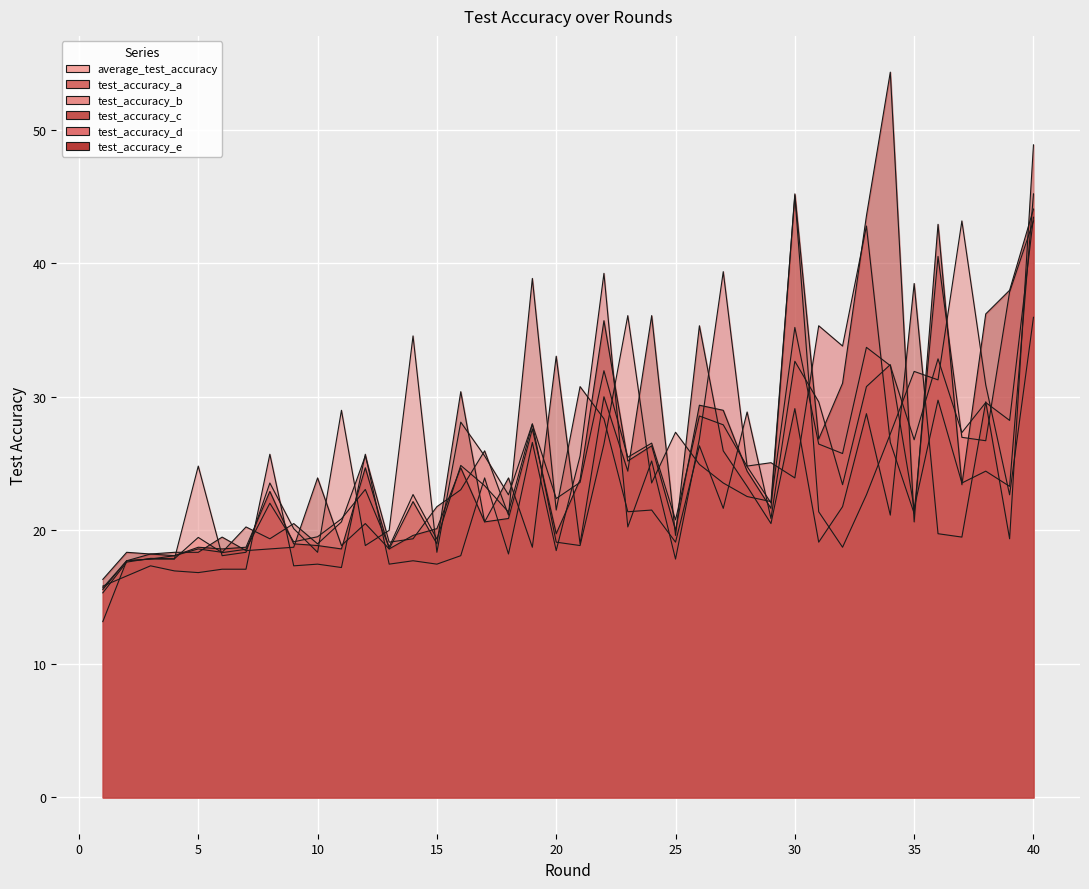

Which series has the largest total across all categories?

test_accuracy_e